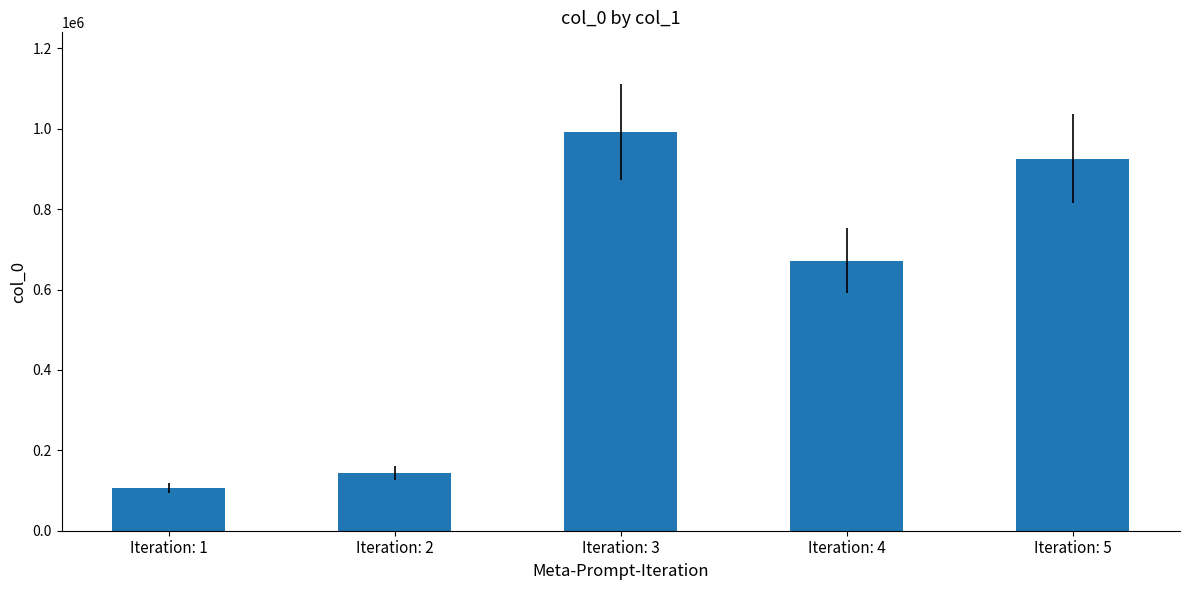

What is the value of the 1st bar from the left?

105606